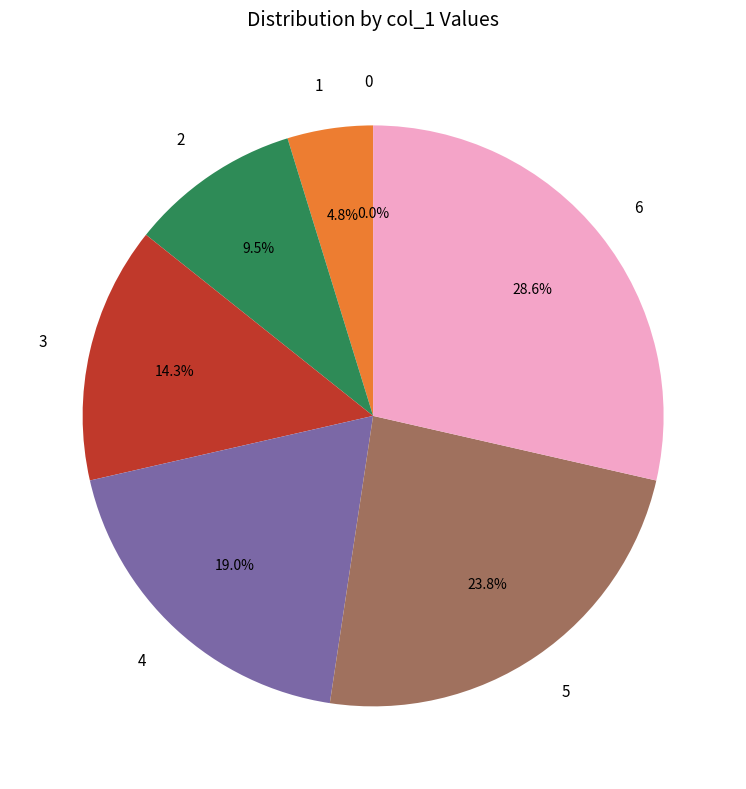

What is the largest slice in the pie chart?

6